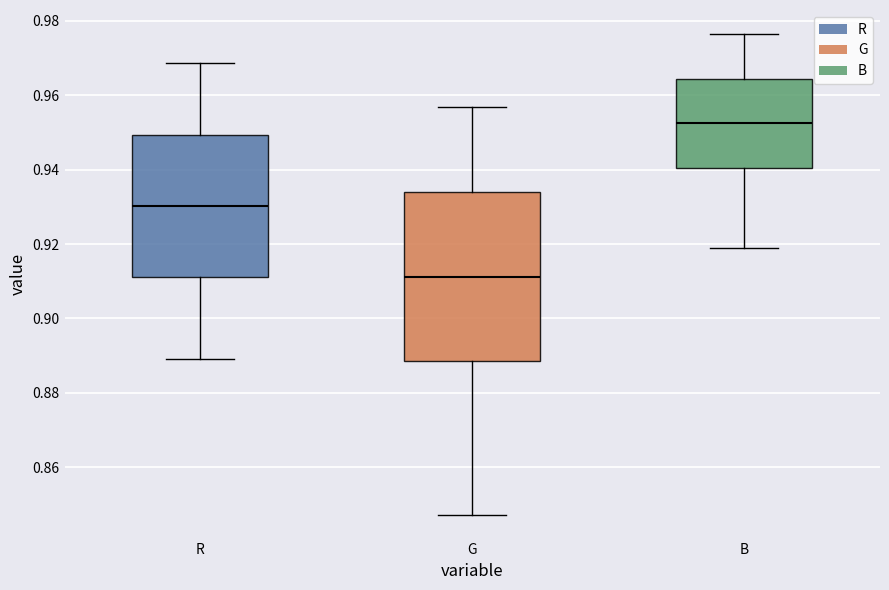

Which box has the lowest median line?

G